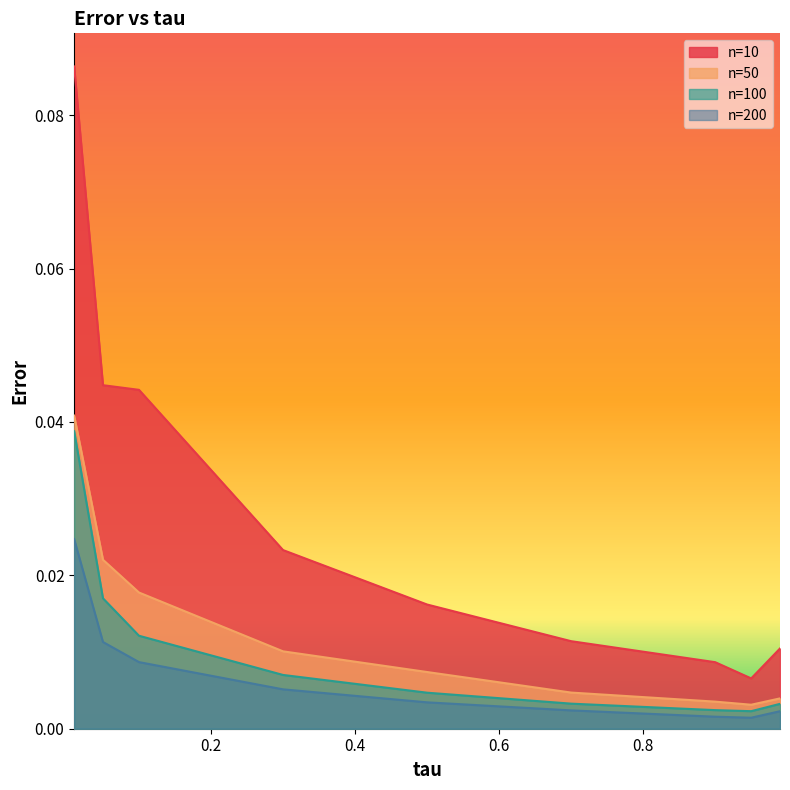

List the series in order of their peak value, highest first.

n=10, n=50, n=100, n=200